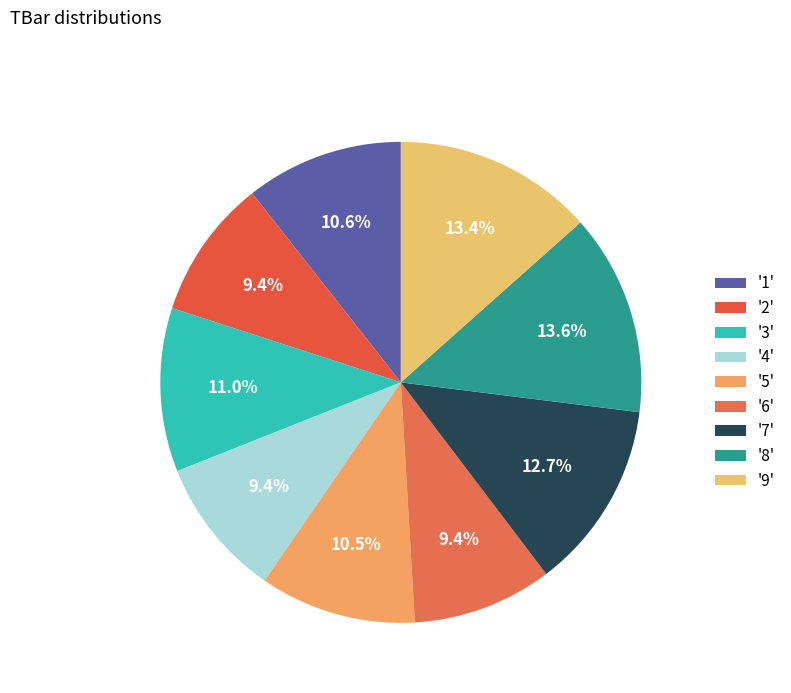

How many slices are in this pie chart?

9